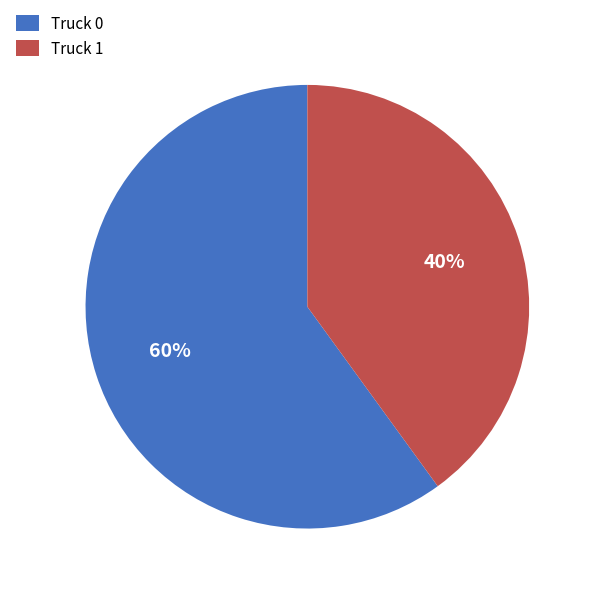

To the nearest percent, what is the difference between the largest and smallest slice percentages?

20%